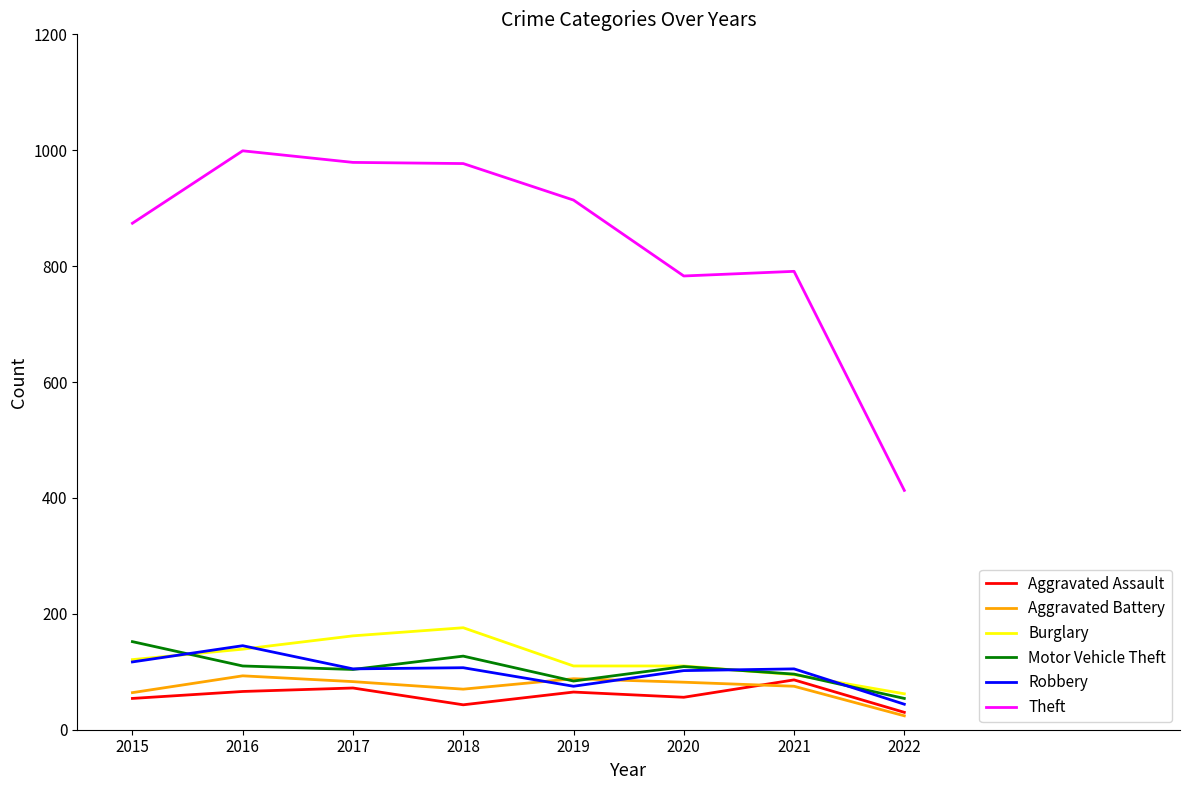

The value of Motor Vehicle Theft at 2022 is 54. True or false?

True